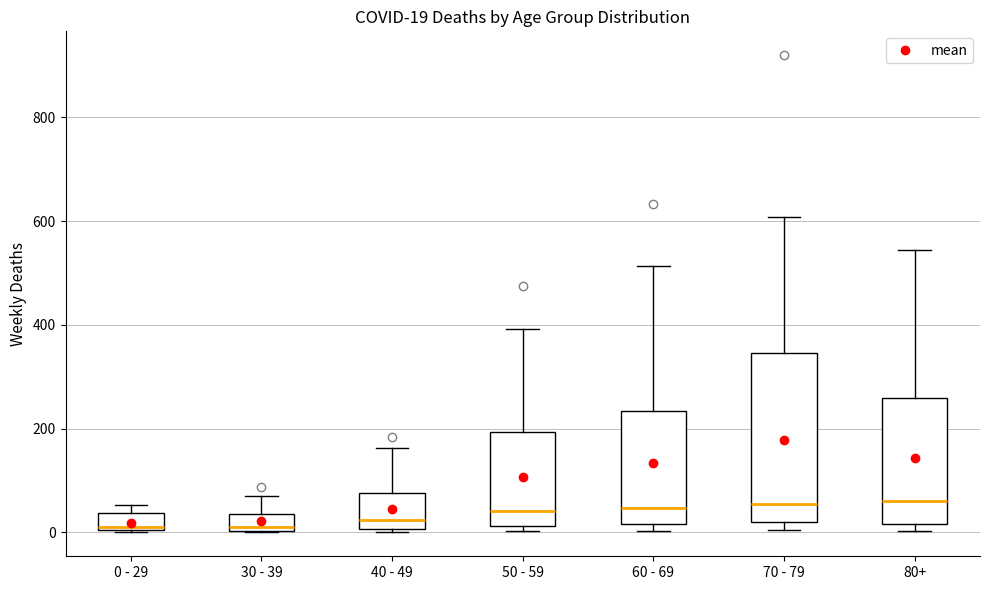

Which box is the tallest, from its lower edge to its upper edge?

70 - 79